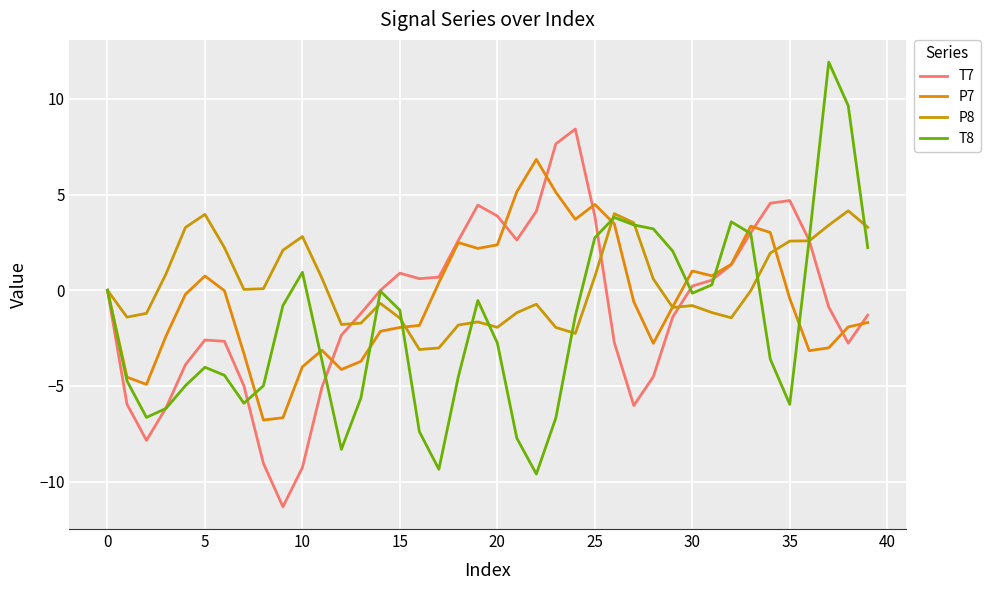

How many lines are shown in the chart?

4